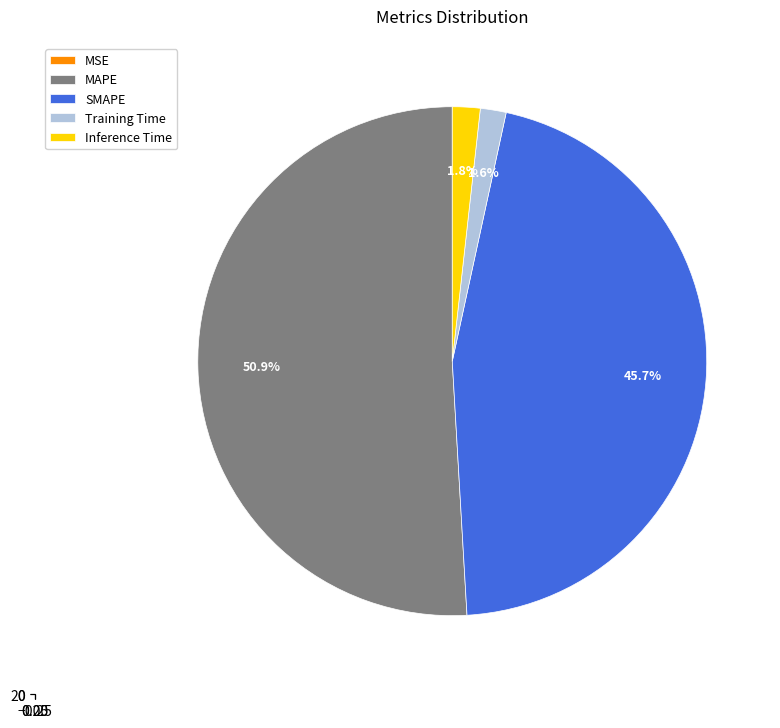

Rank the categories by value from lowest to highest.

MSE, Training Time, Inference Time, SMAPE, MAPE